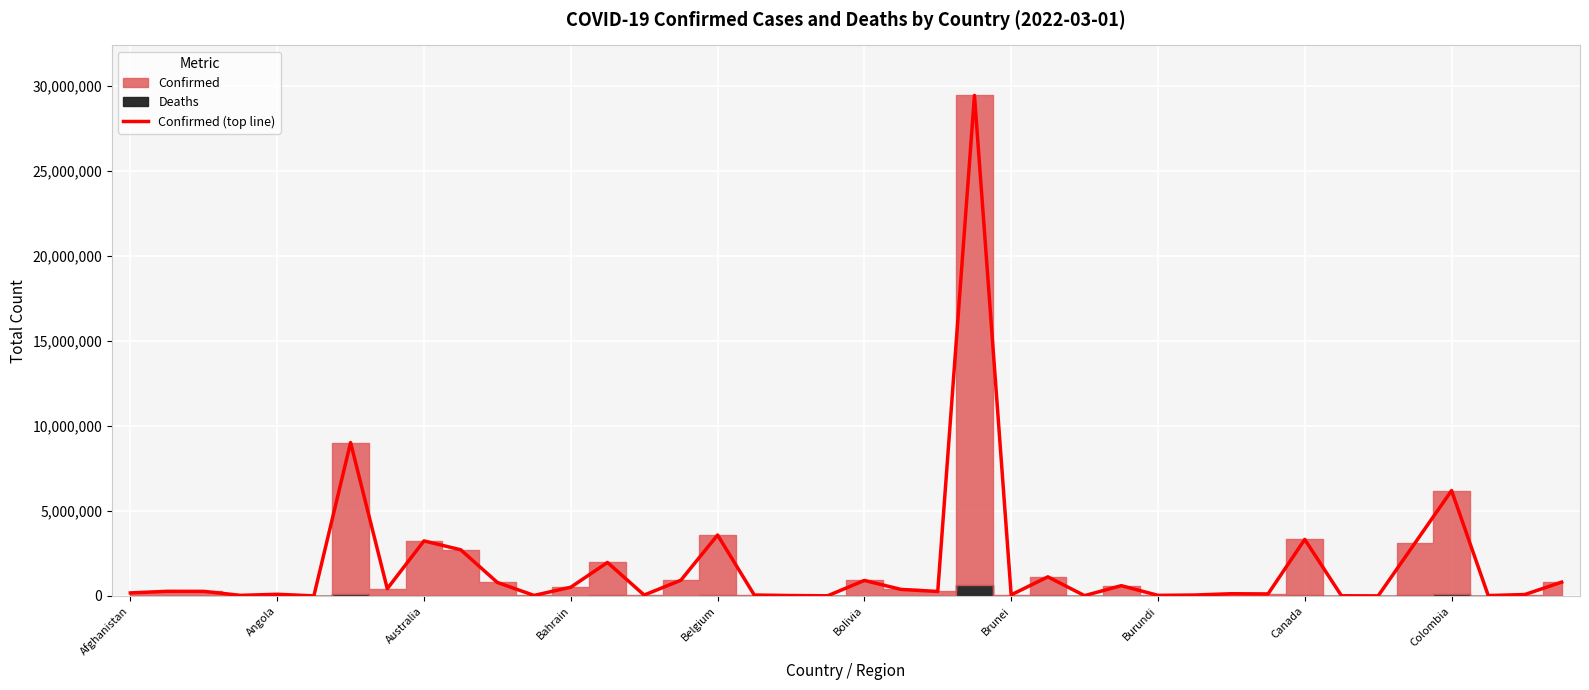

What is the maximum value shown in the chart?

29446247